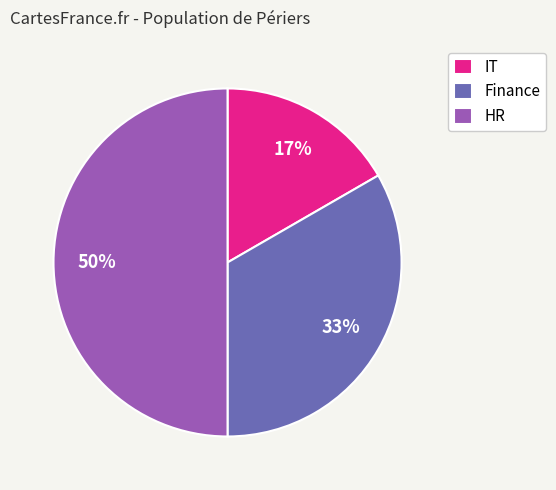

Does IT represent more than half of the total?

No